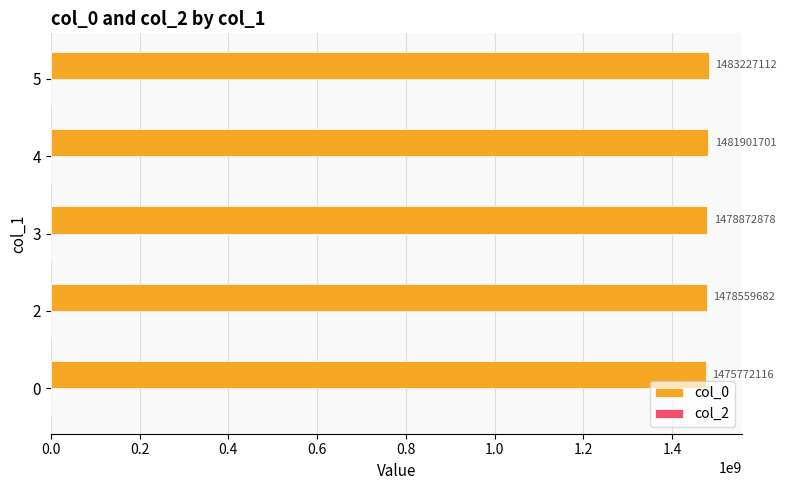

List the labels in order of value, smallest first.

0, 2, 3, 4, 5